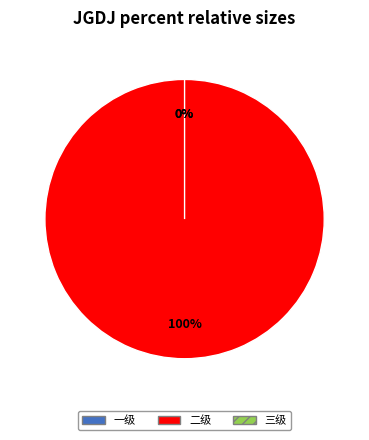

To the nearest percent, what percentage of the pie is 二级?

100%